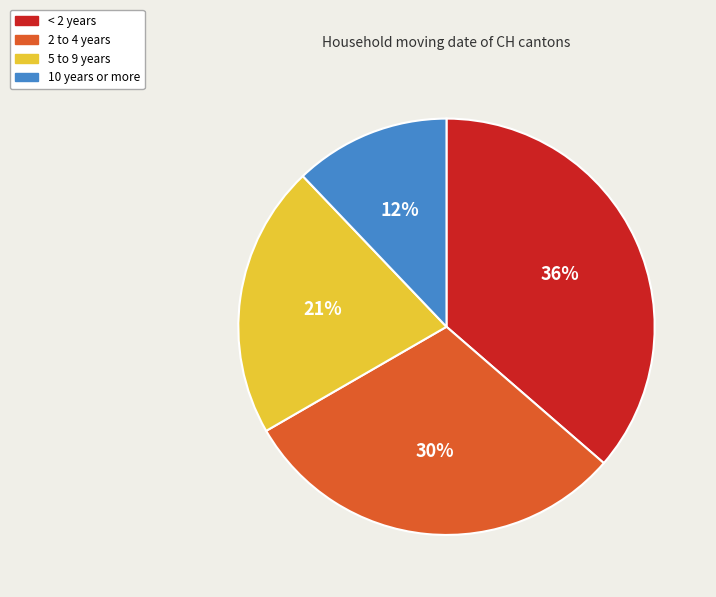

How many segments does this pie chart have?

4